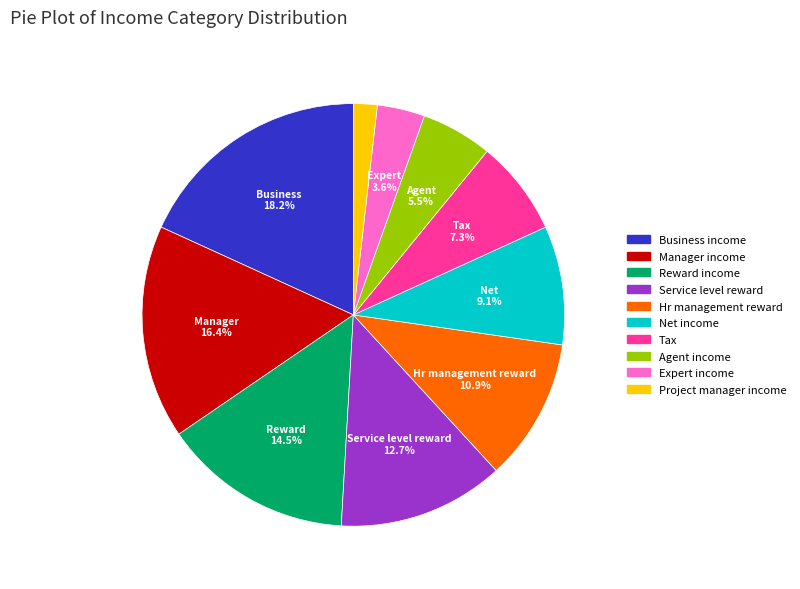

Is there a majority slice in this chart?

No